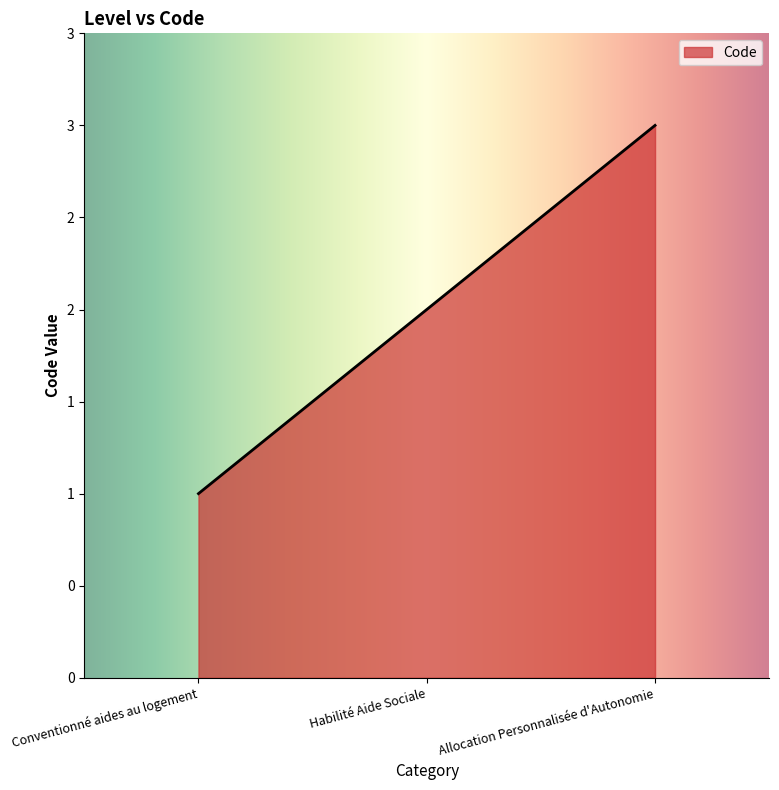

What is the sum of all values?

6